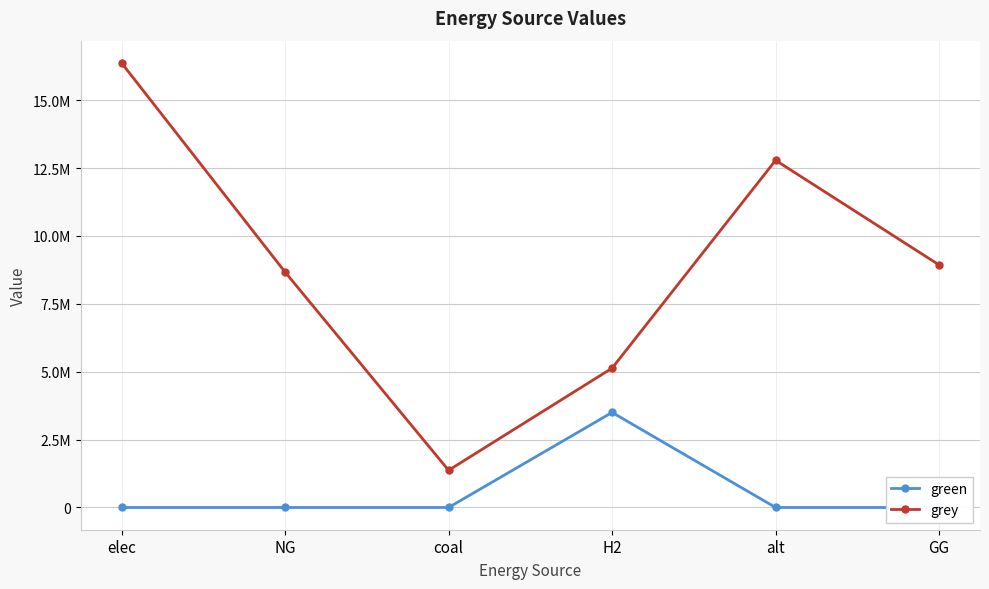

List the series in order of their overall mean, highest first.

grey, green